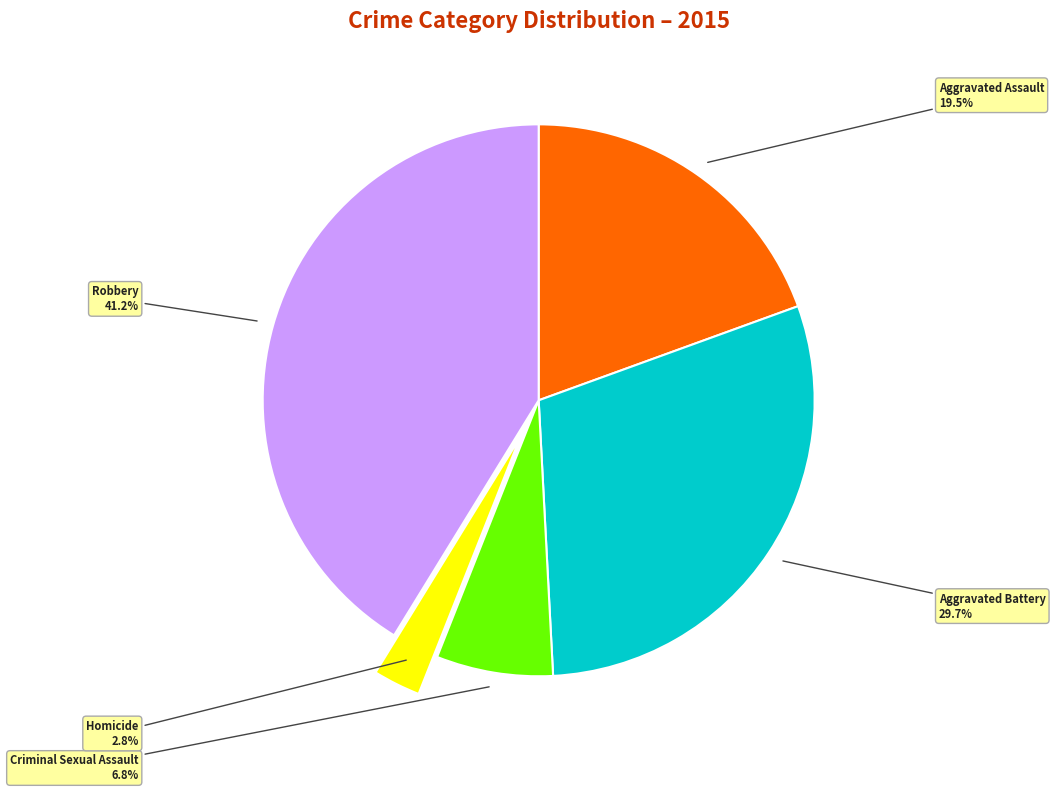

Is Aggravated Battery the majority of the pie?

No